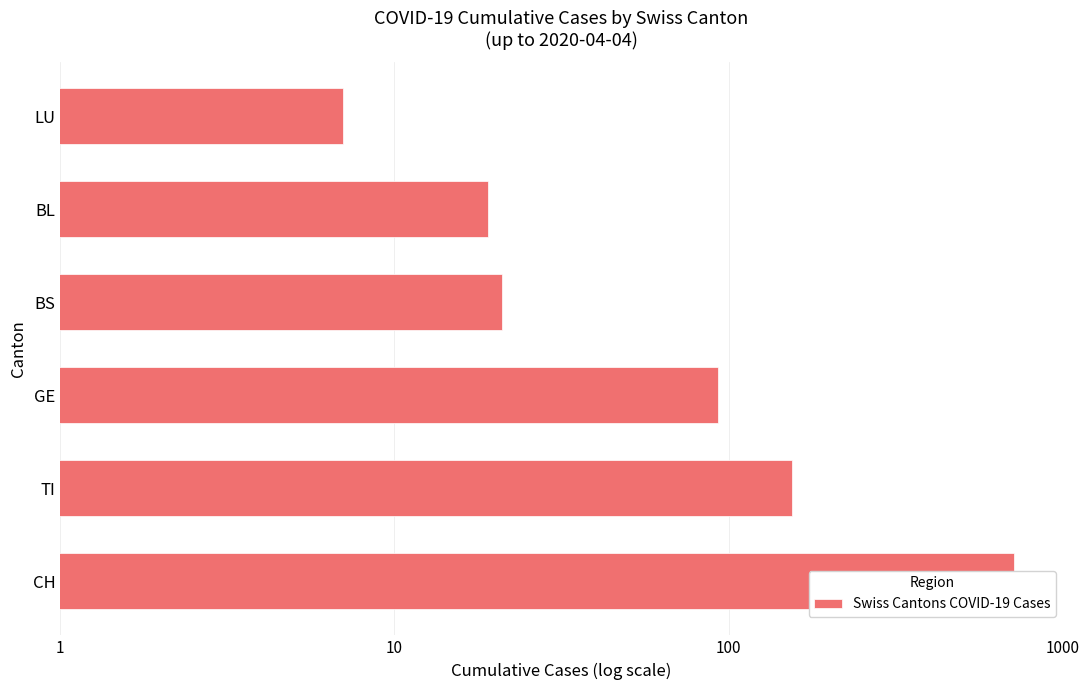

The chart shows a value of 5 at BL. True or false?

False